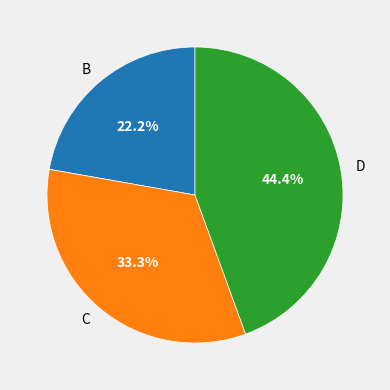

To the nearest percent, what percentage of the pie is B?

22%